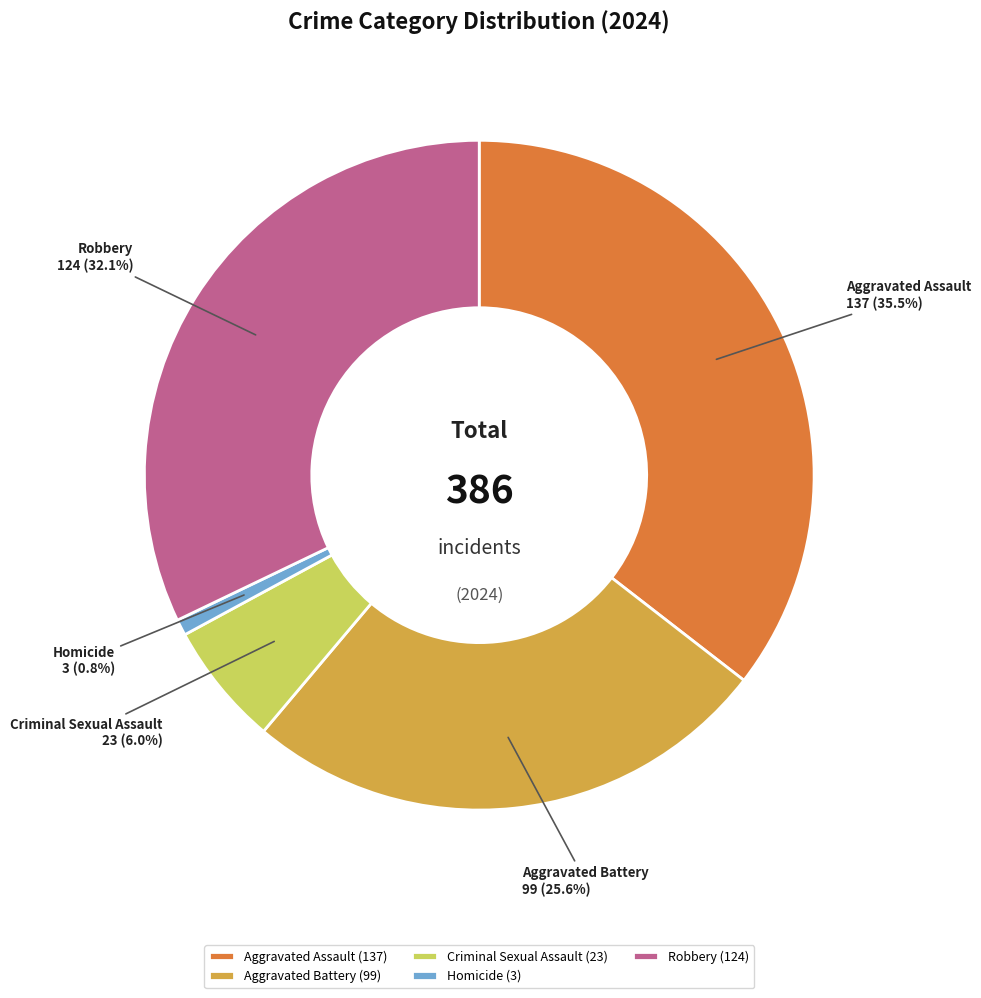

Is there any slice that represents more than half of the pie?

No